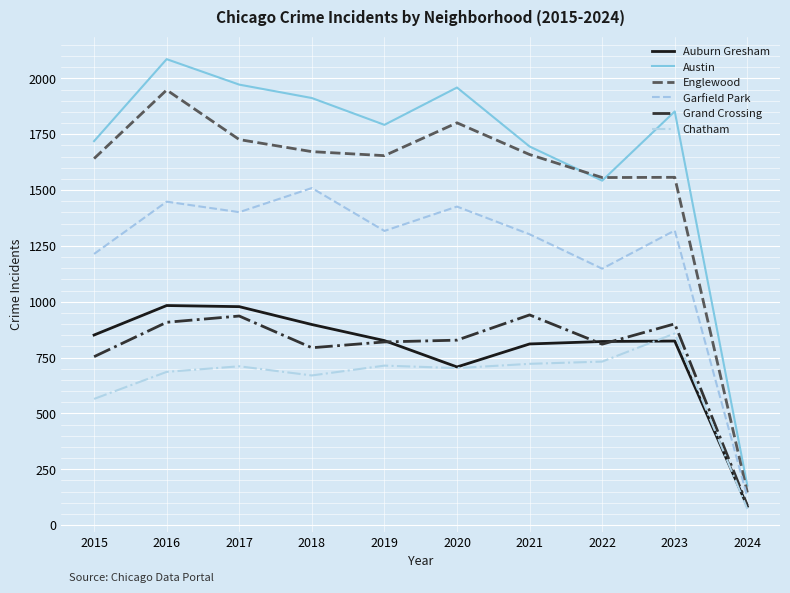

What is the difference between the maximum and second lowest values in the Auburn Gresham series?

275